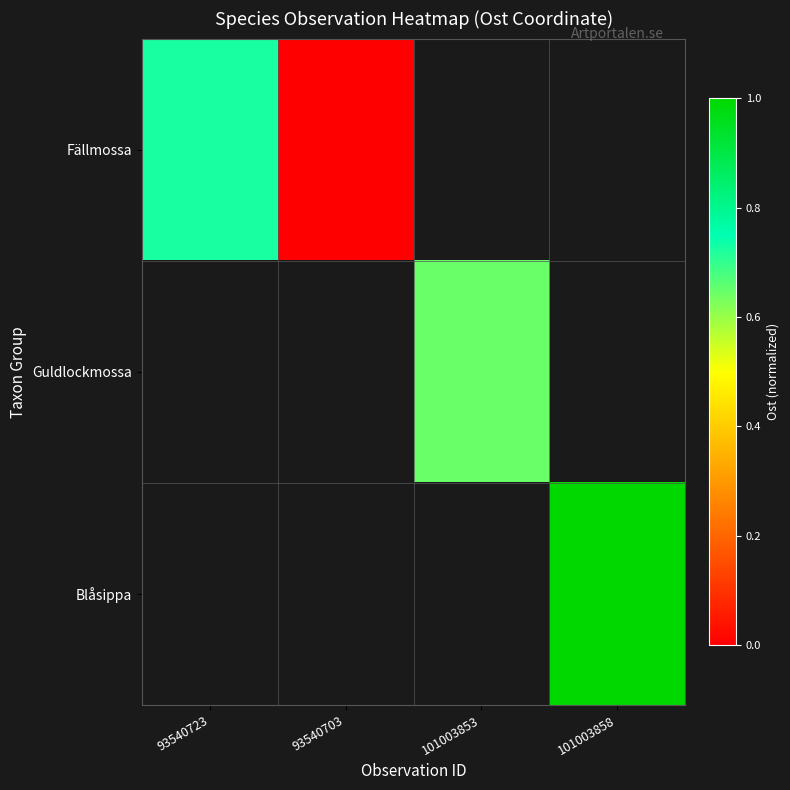

How many series are shown in this chart?

3